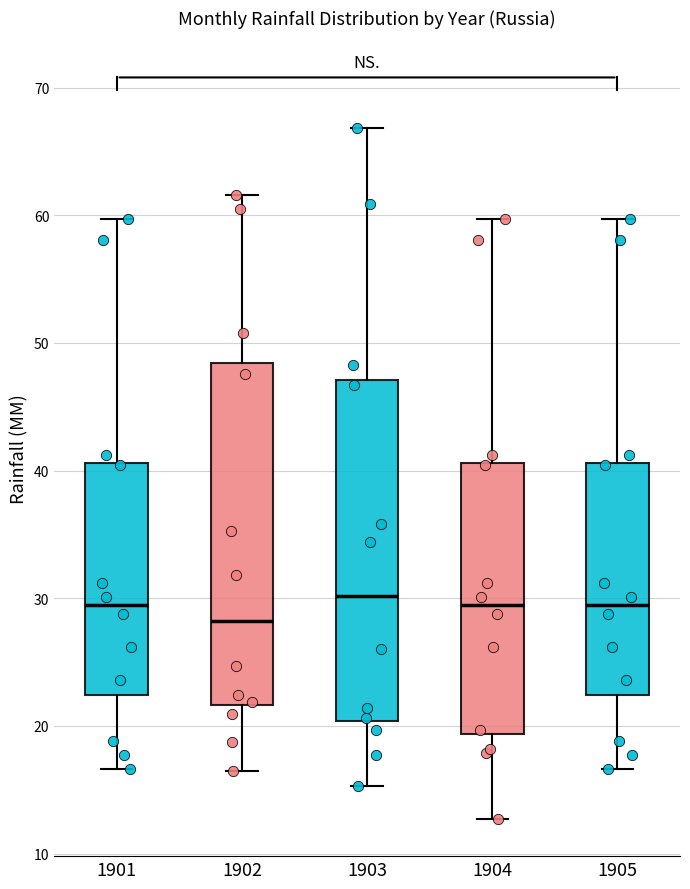

Where is the upper edge of the box at x = 1903 on the y-axis? The values are not printed on the chart, so give them approximately, as read against the axis.

47